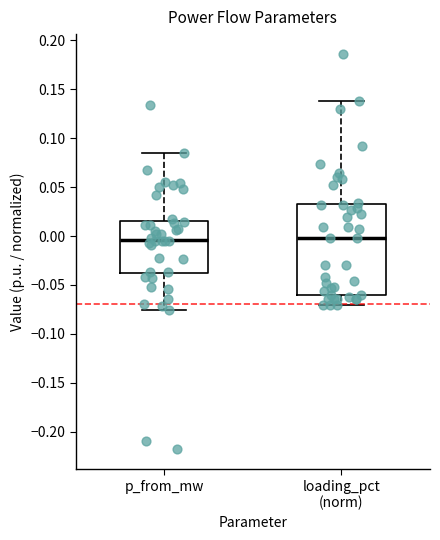

Reading left to right, transcribe this box plot: for each box, give where its median line is, the range the box spans, and where its two whiskers end, as read against the y-axis. The values are not printed on the chart, so give them approximately, as read against the axis.

p_from_mw: median -0.005, box -0.040 to 0.015, whiskers -0.075 to 0.085
loading_pct (norm): median 0.000, box -0.060 to 0.030, whiskers -0.070 to 0.140